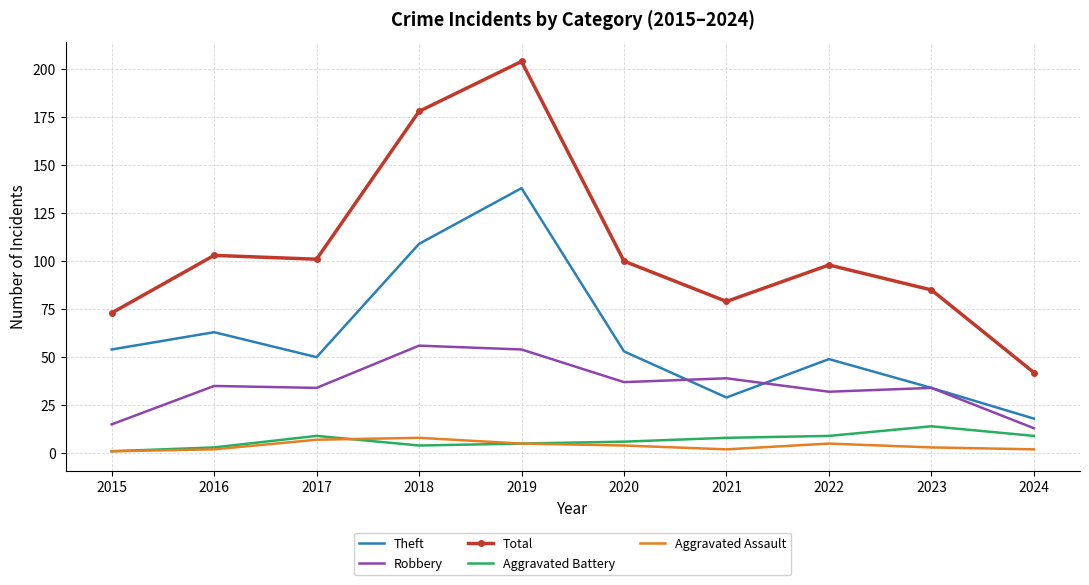

True or false: Total and Robbery cross at least once.

False